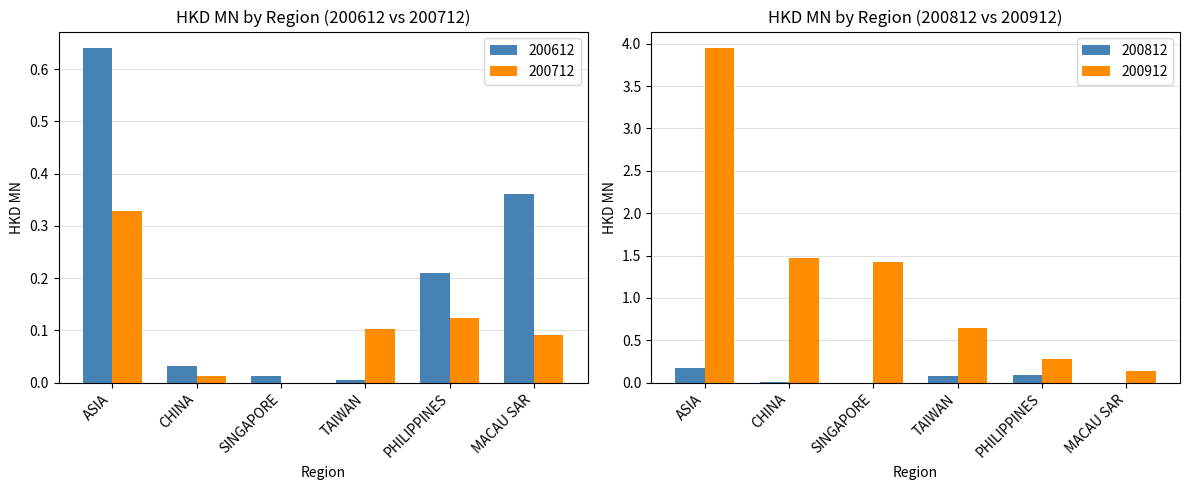

Which series has the largest total across all categories?

200912